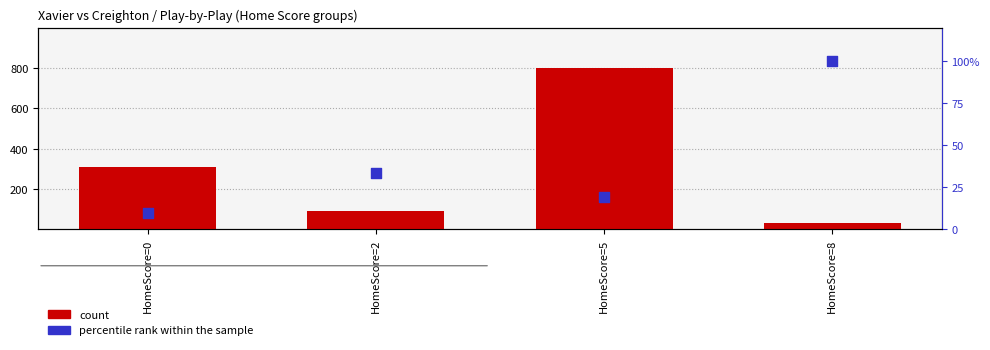

At how many categories does at least one series exceed 501?

1